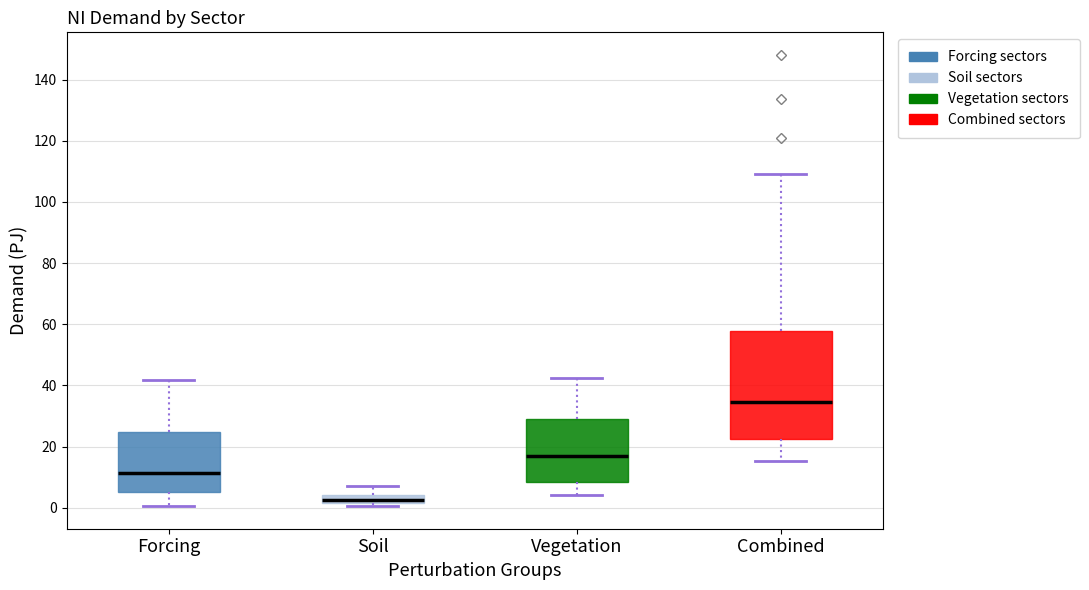

Which box is the tallest, from its lower edge to its upper edge?

Combined